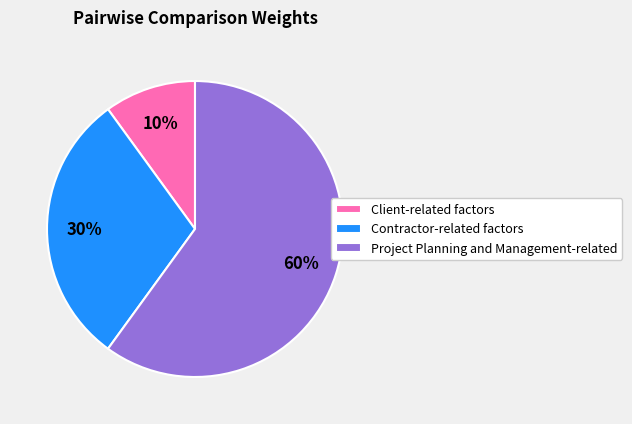

Which category has the biggest portion of the pie?

Project Planning and Management-related